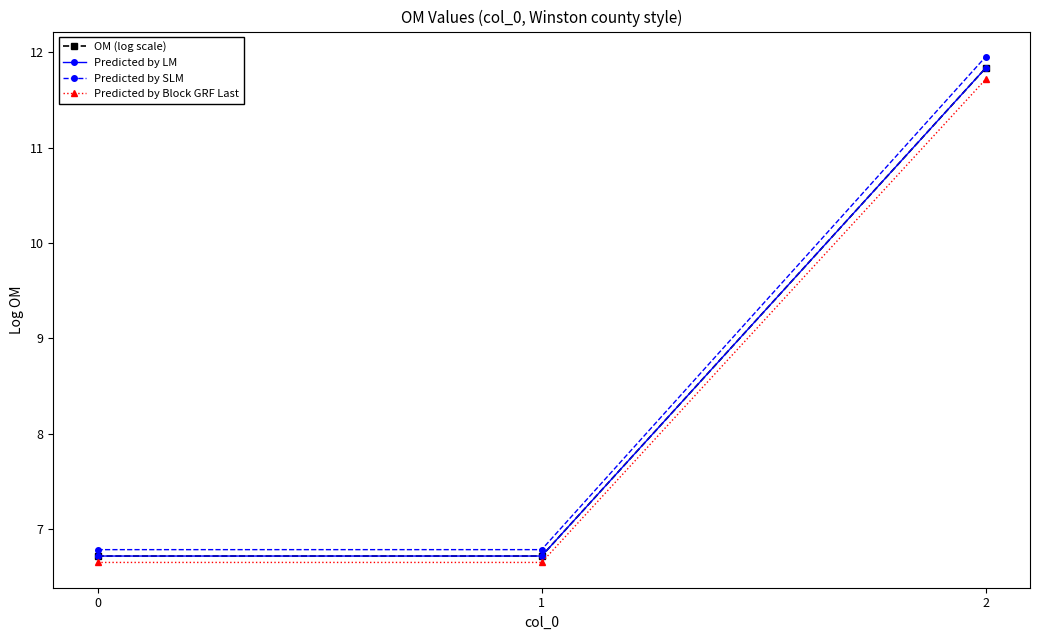

The value of OM (log scale) at 0 is 6.7. True or false?

True